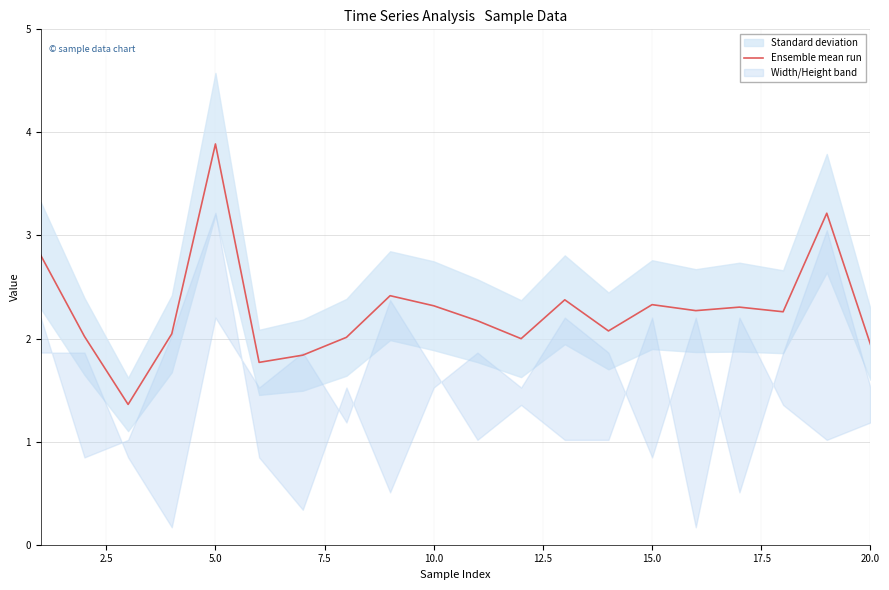

What is the minimum value for Ensemble mean run?

1.4